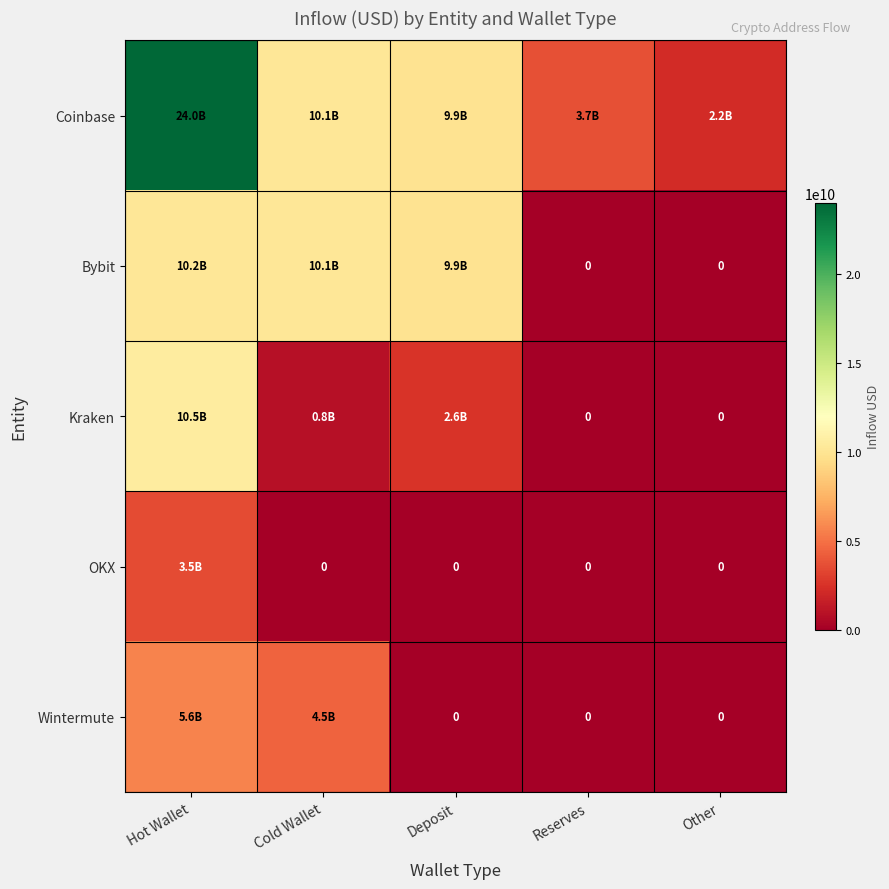

At how many categories does at least one series exceed 23190273326?

1